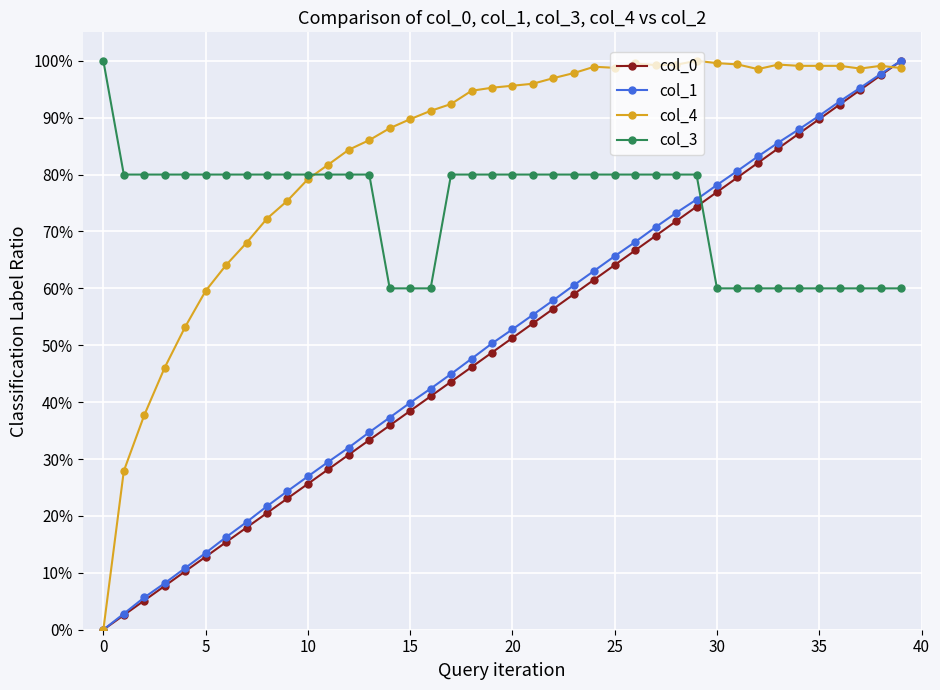

Is this an area chart (filled region under the line)?

No